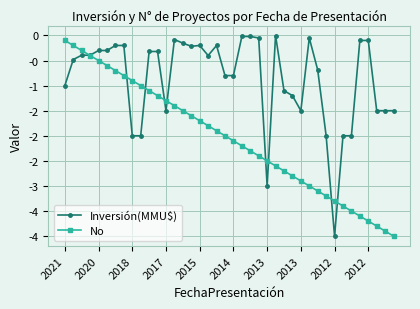

What are all the series names shown in the legend?

Inversión(MMU$), No